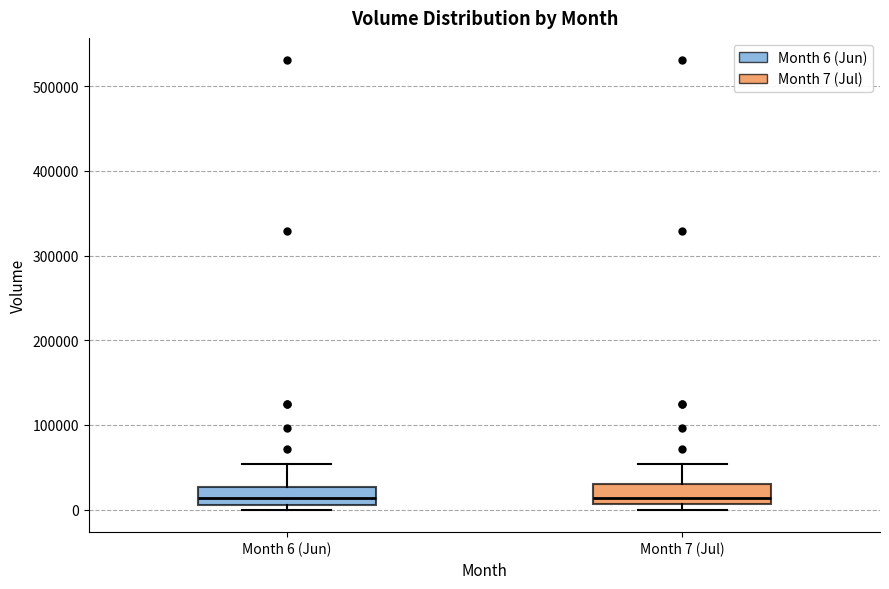

Where does the upper whisker of the box for Month 7 (Jul) end on the y-axis? The values are not printed on the chart, so give them approximately, as read against the axis.

50000